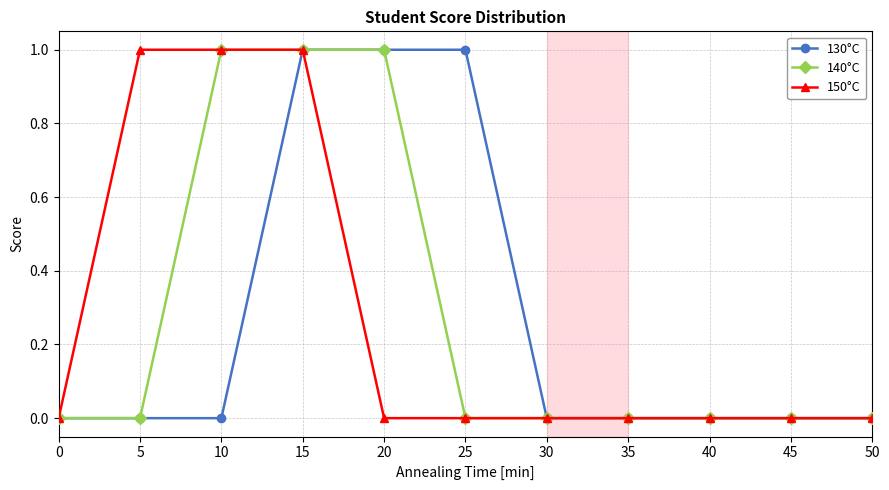

What are all the series names shown in the legend?

130°C, 140°C, 150°C